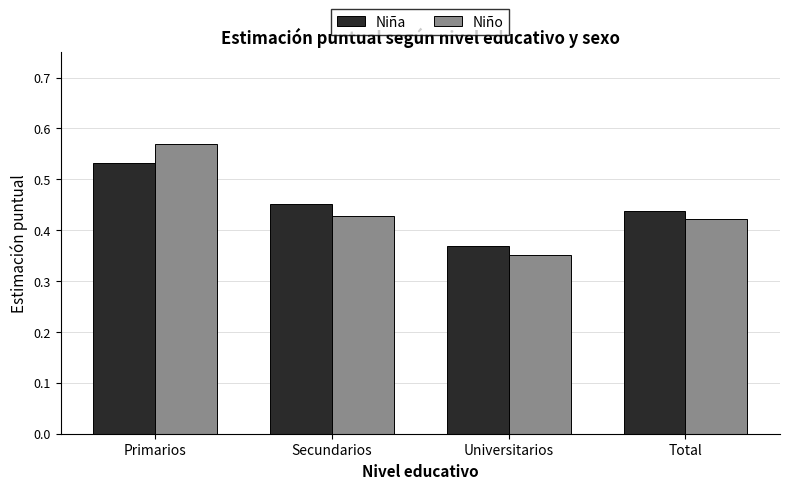

What is the sum of all Niña values?

1.8